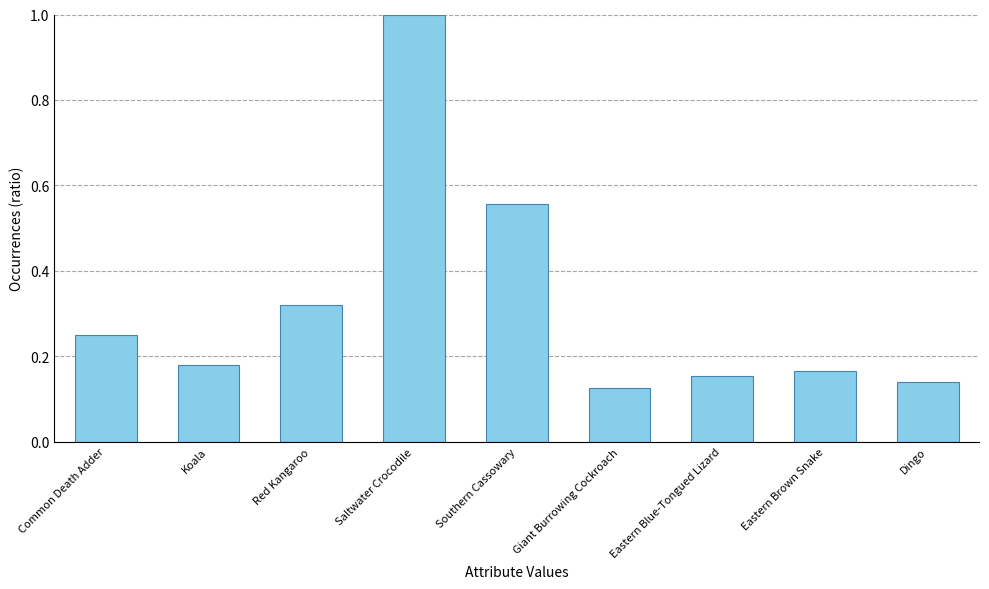

Is it true that the value at Saltwater Crocodile is 1.0?

True